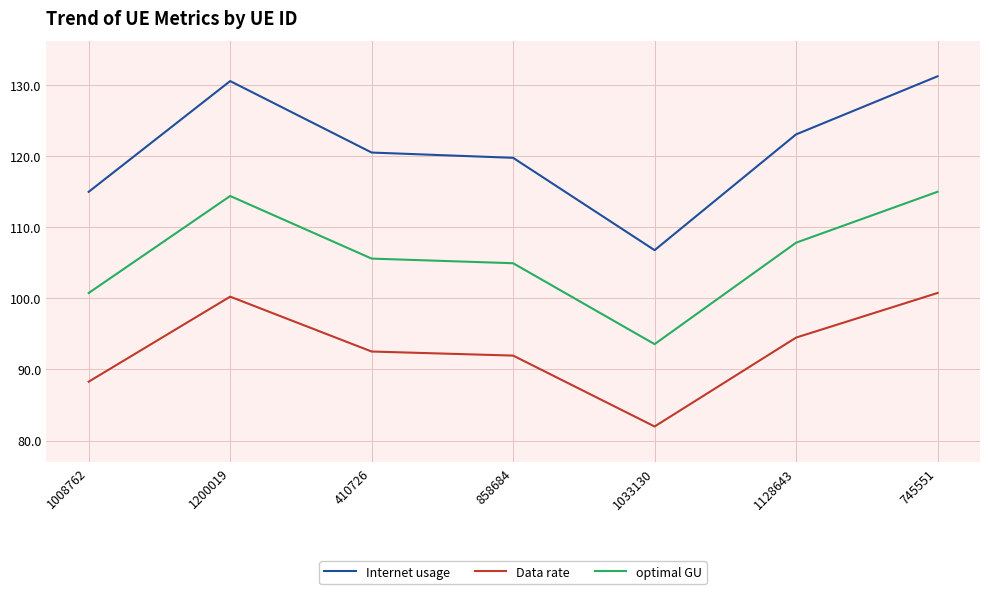

What are all the series names shown in the legend?

Internet usage, Data rate, optimal GU